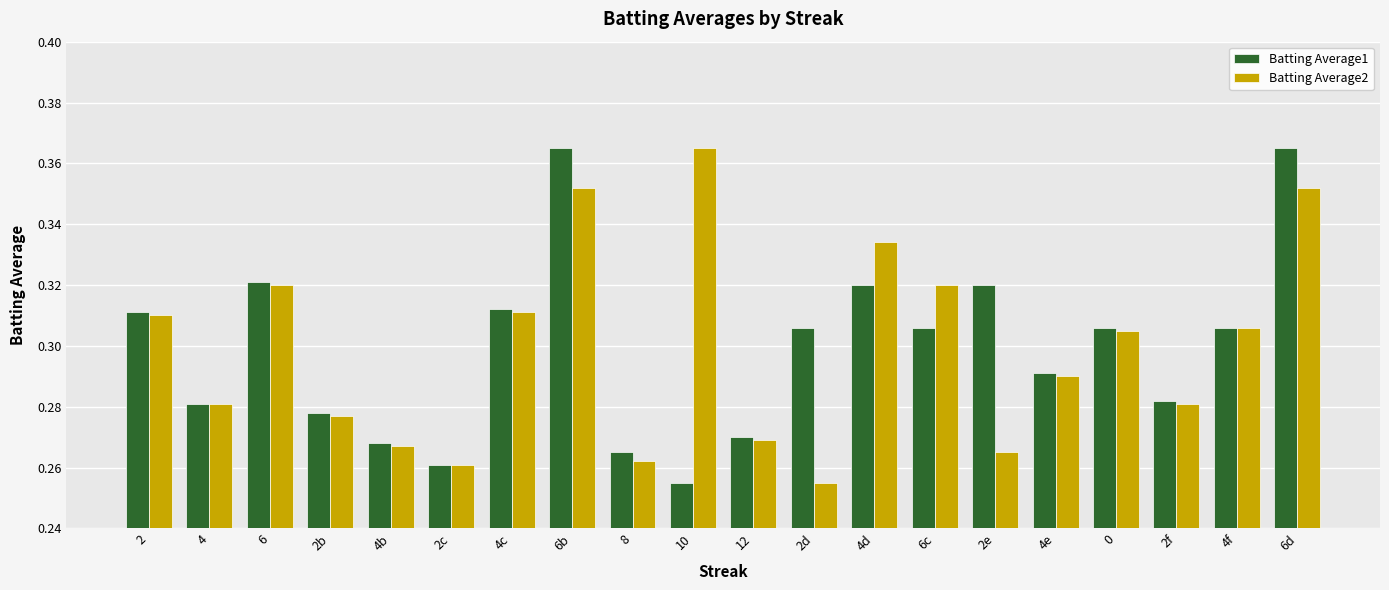

Between 6 and 6d, which series saw the biggest shift?

Batting Average1